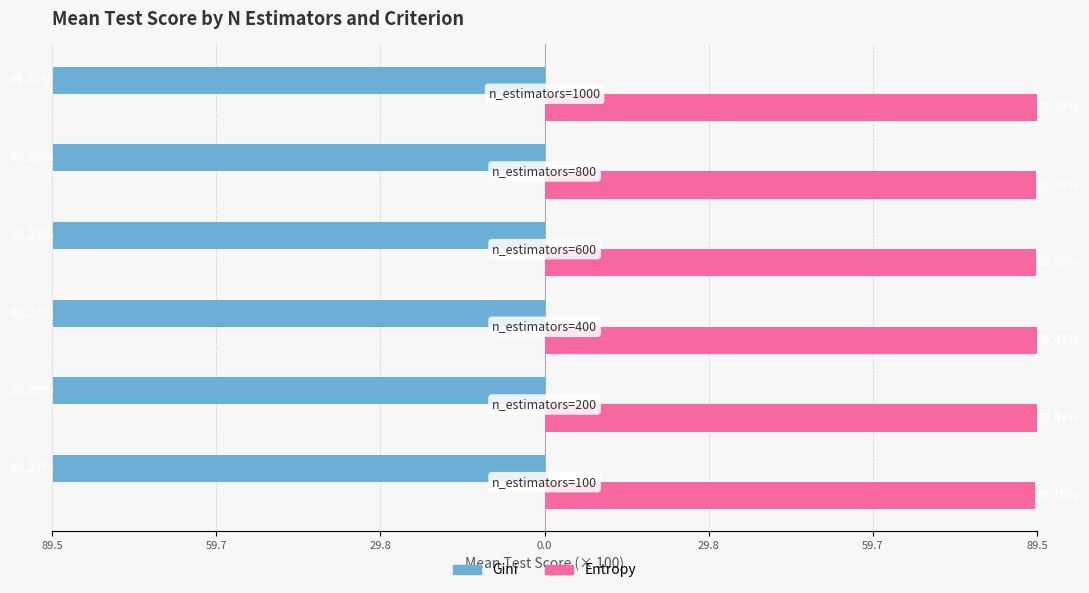

Is it true that gini equals -38.6 at 59.7?

False